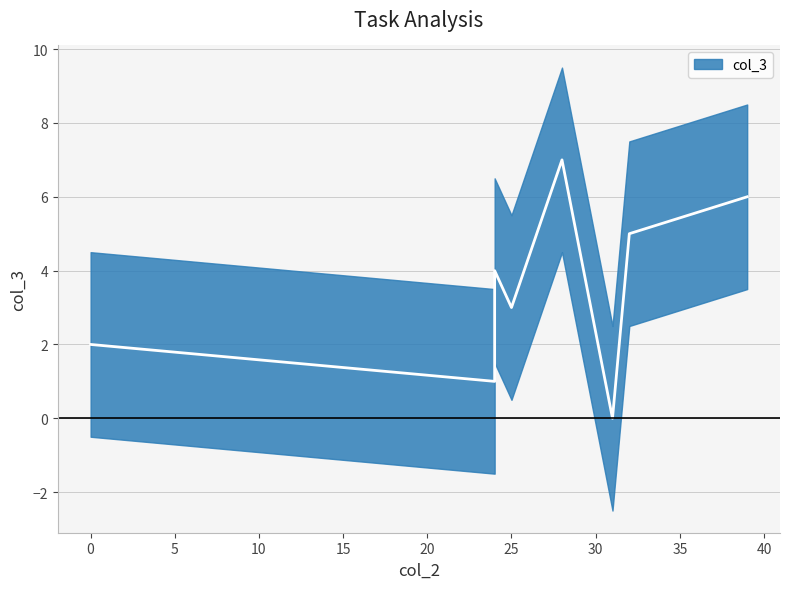

True or false: there are more than 1 points higher than both neighbors.

True